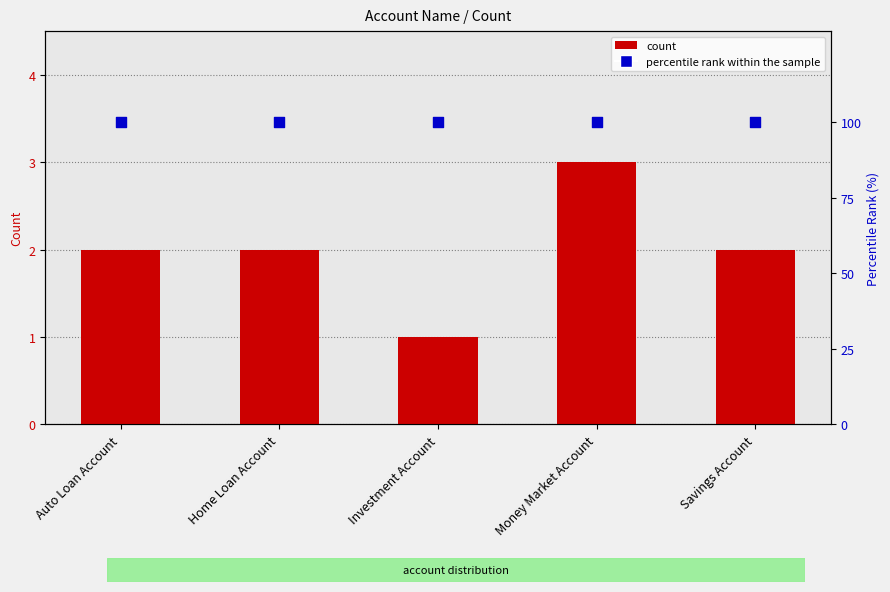

Which series reaches the minimum Y coordinate?

count